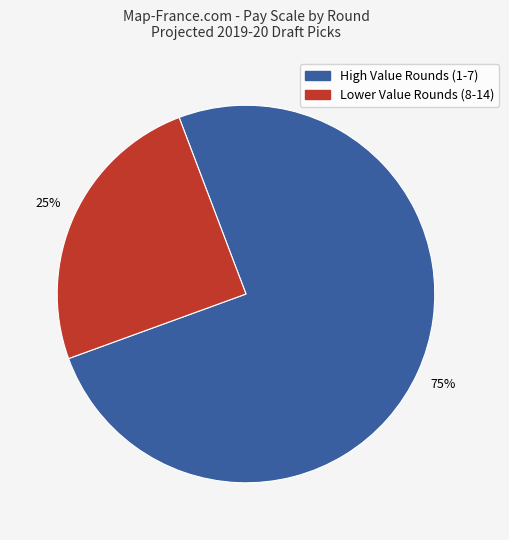

To the nearest percent, what is the average slice percentage?

50%